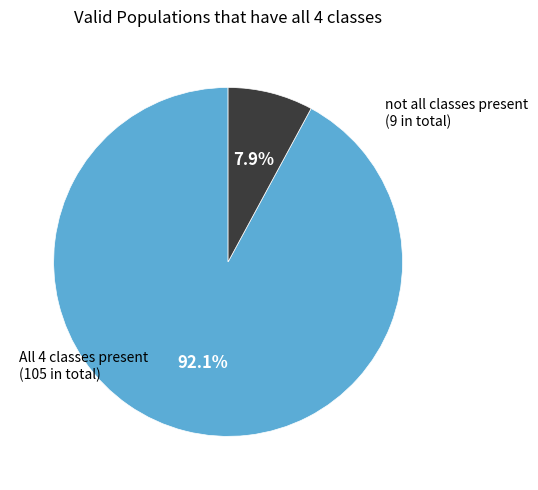

Does any single category account for the majority?

Yes